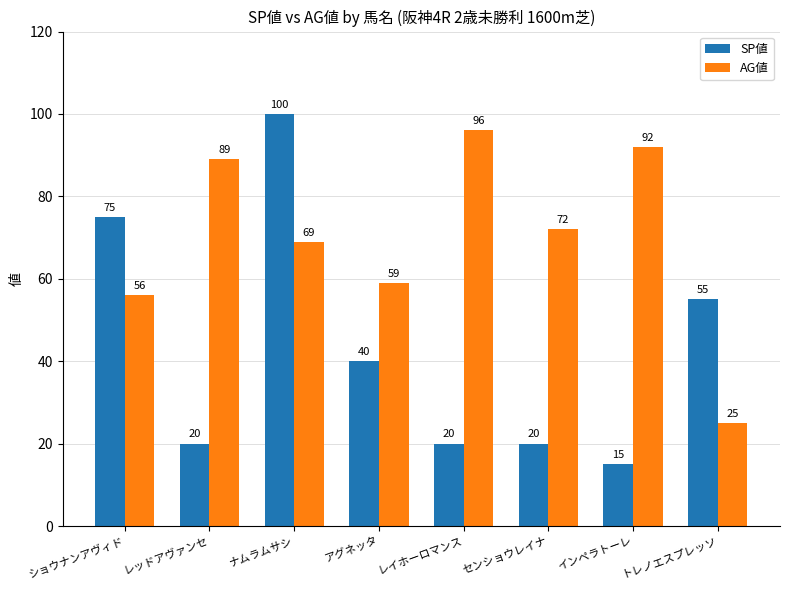

What are all the series names shown in the legend?

SP値, AG値